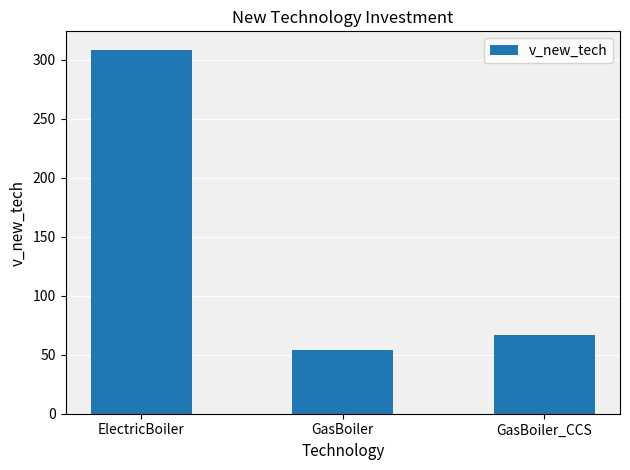

What is the difference between the maximum and minimum values?

254.5